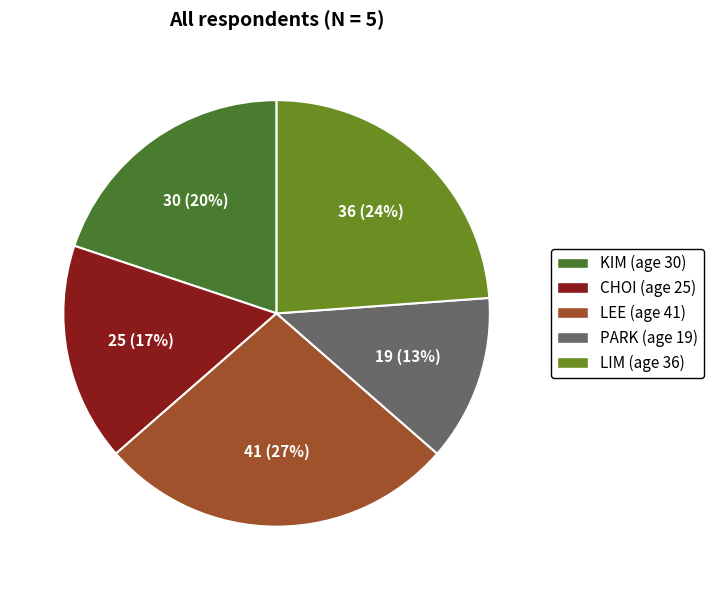

How many segments does this pie chart have?

5